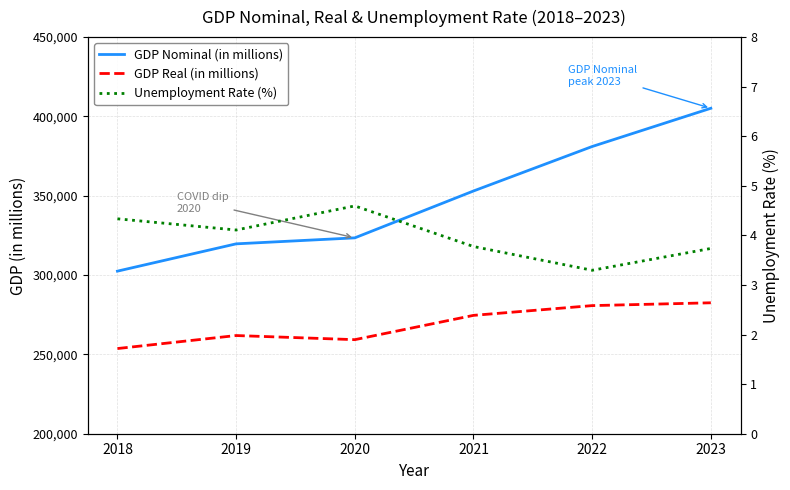

Is it true that Unemployment Rate (%) equals 3.7 at 2023?

True